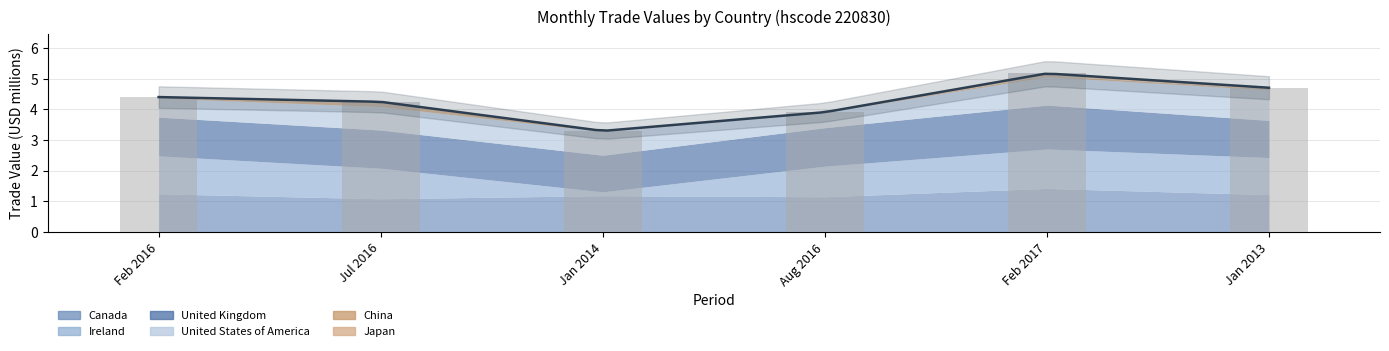

Which has a higher value, value201608 or value201301?

value201301